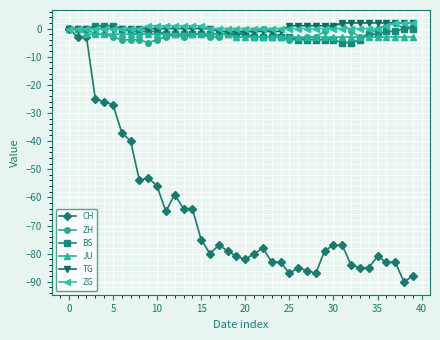

What is the minimum value shown in the chart?

-90